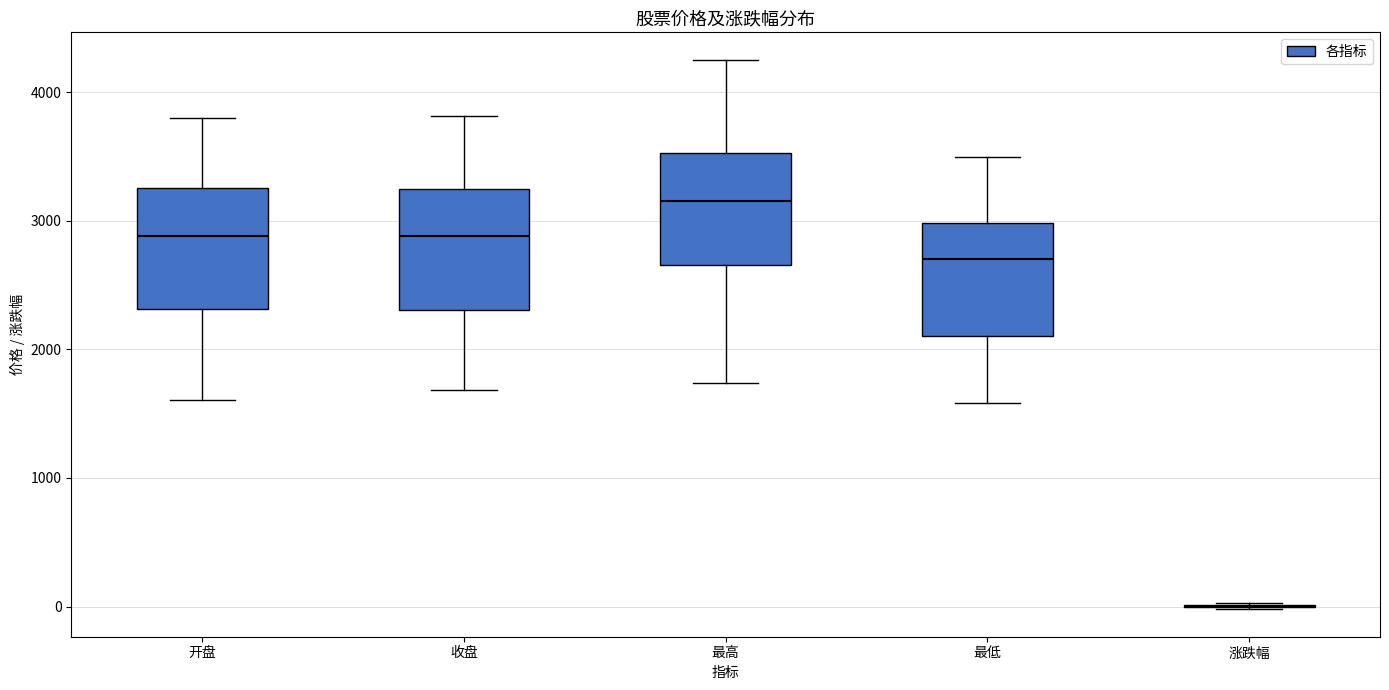

Reading left to right, read every box against the y-axis: the position of its median line, the range the box covers, and the ends of its whiskers. The values are not printed on the chart, so give them approximately, as read against the axis.

开盘: median 2900, box 2300 to 3300, whiskers 1600 to 3800
收盘: median 2900, box 2300 to 3200, whiskers 1700 to 3800
最高: median 3200, box 2700 to 3500, whiskers 1700 to 4300
最低: median 2700, box 2100 to 3000, whiskers 1600 to 3500
涨跌幅: box collapsed to a line at 0, whiskers 0 to 0